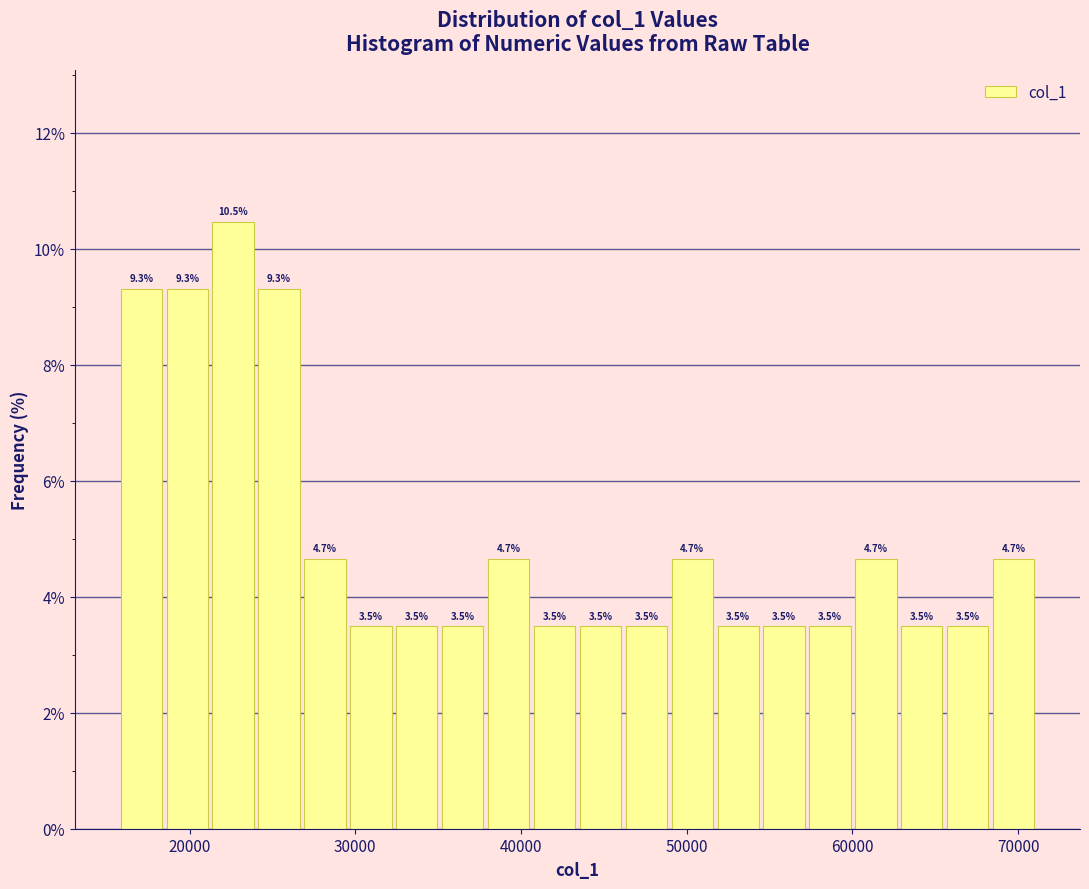

Read against the x-axis, roughly where is the centre of the tallest bar?

23000